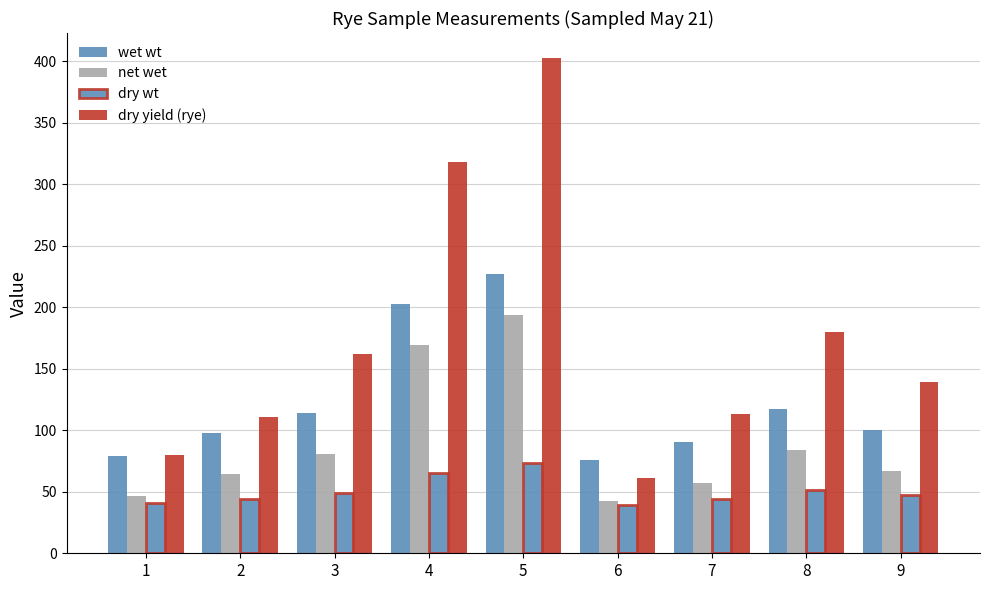

Are the bars horizontal?

No